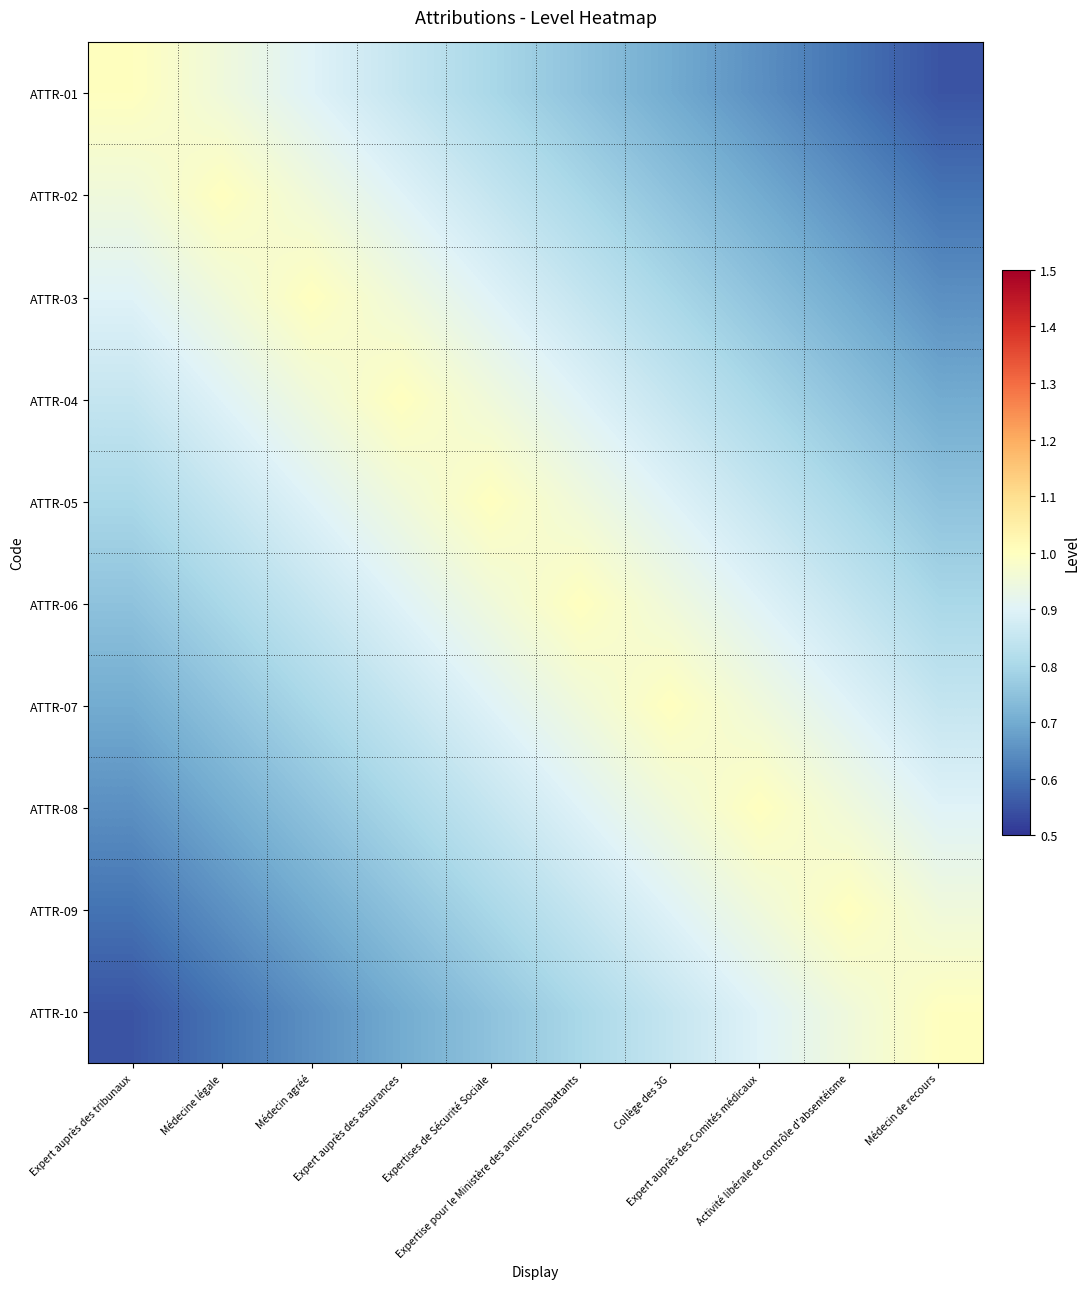

At Activité libérale de contrôle d'absentéisme, list the series in order from largest to smallest.

ATTR-09, ATTR-08, ATTR-10, ATTR-07, ATTR-06, ATTR-05, ATTR-04, ATTR-03, ATTR-02, ATTR-01